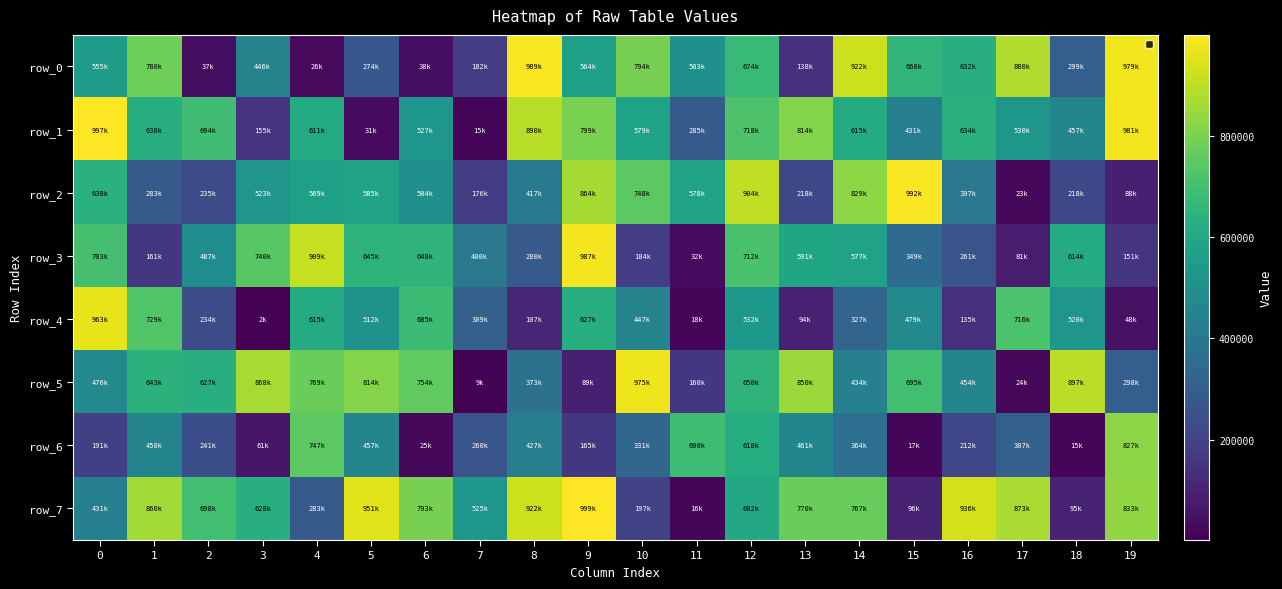

The row_2 series shows 992635 at 15. True or false?

True